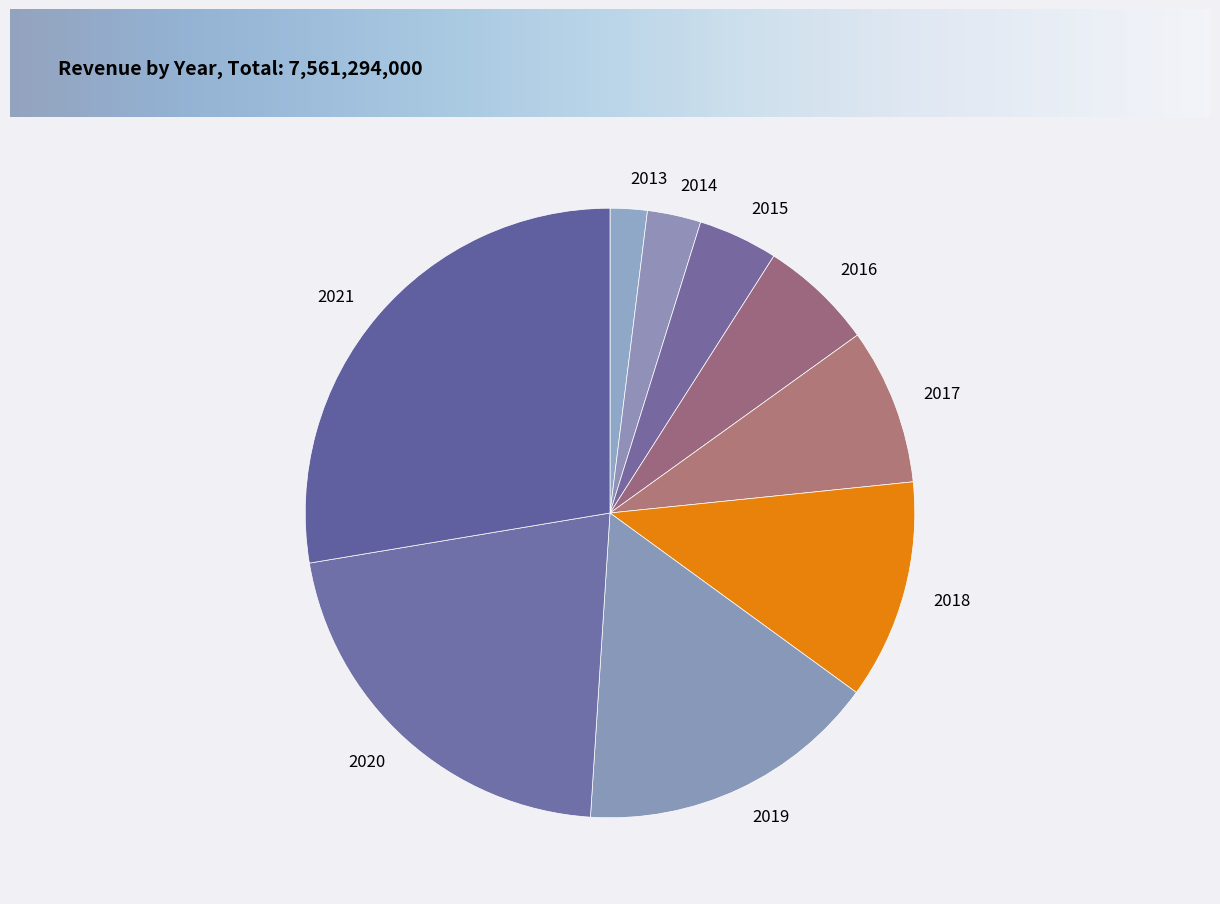

Does any single category account for the majority?

No